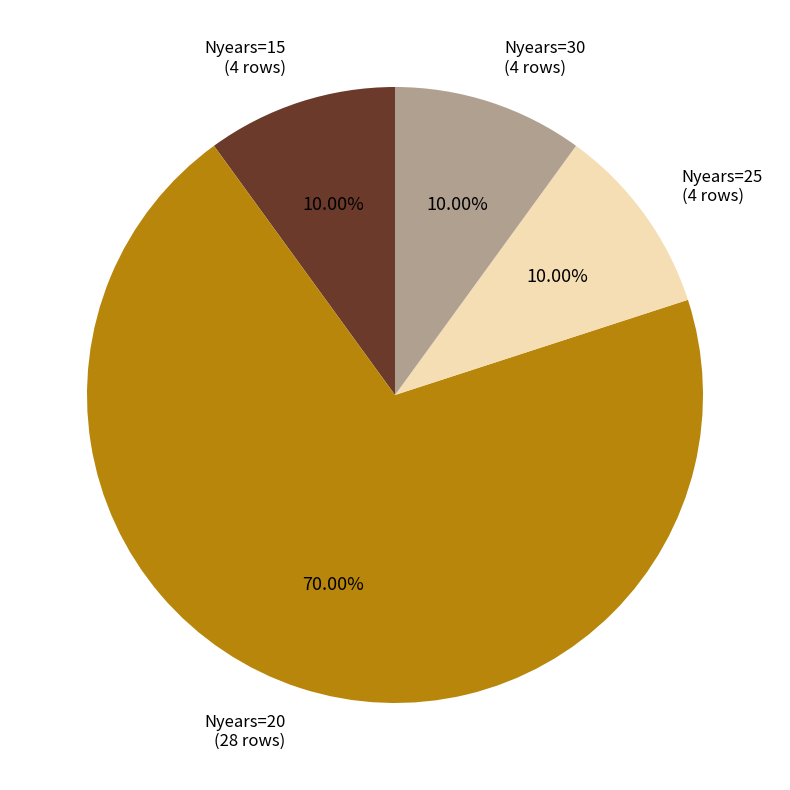

Is there any slice that represents more than half of the pie?

Yes